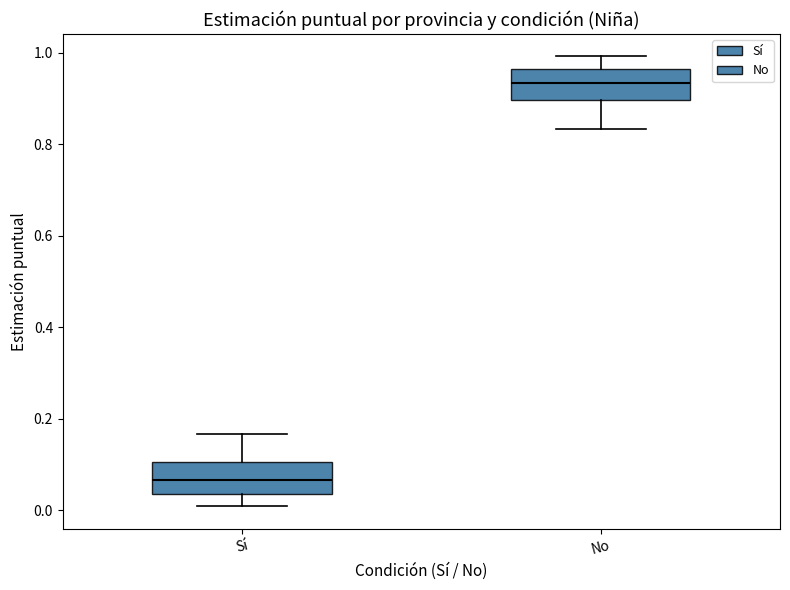

Where does the lower whisker of the box for No end on the y-axis? The values are not printed on the chart, so give them approximately, as read against the axis.

0.84